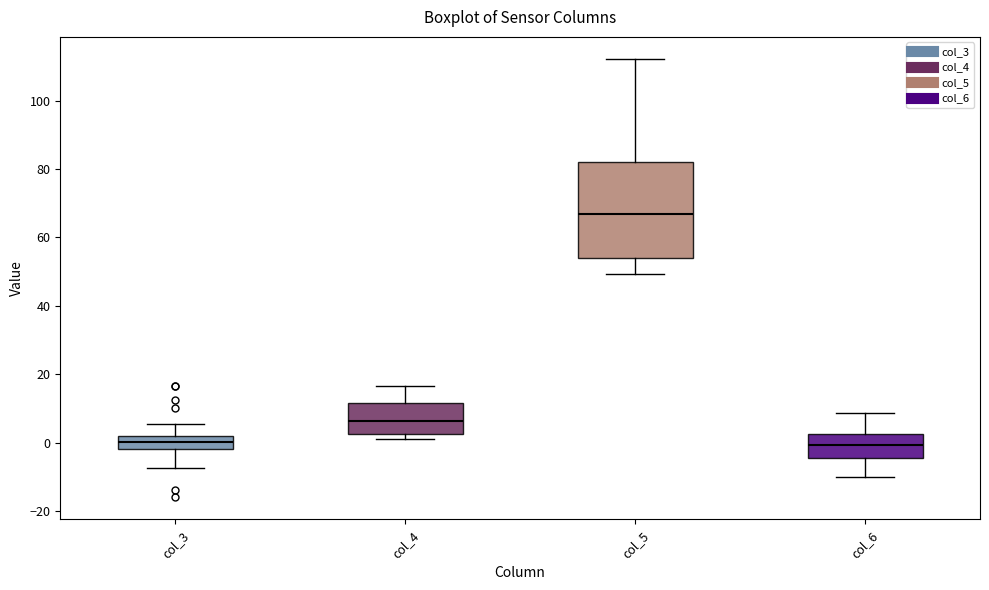

Where is the upper edge of the box for col_6 on the y-axis? The values are not printed on the chart, so give them approximately, as read against the axis.

2